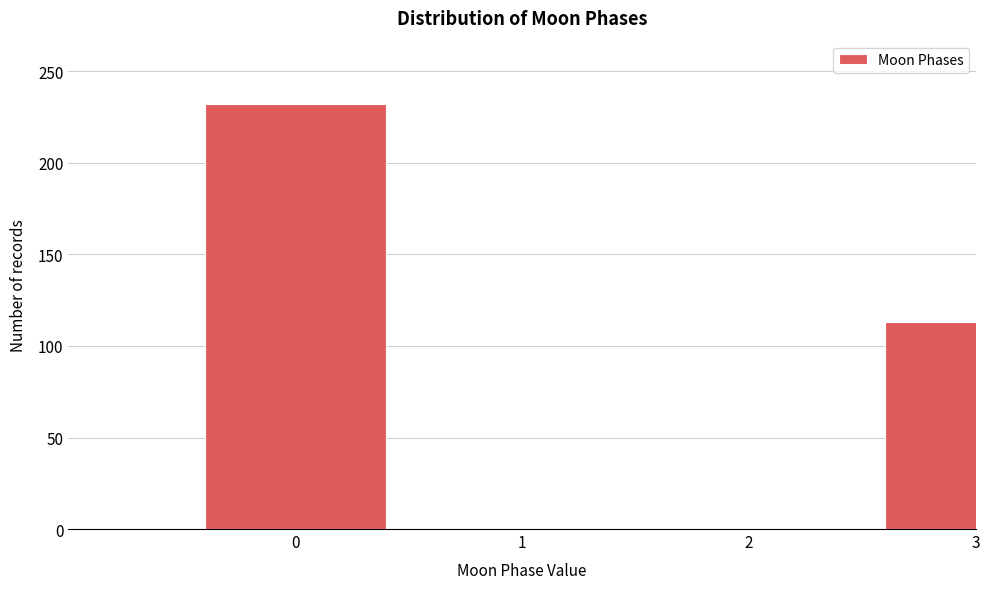

Reading left to right, extract all data points from this chart.

0=232	1=0	2=0	3=113